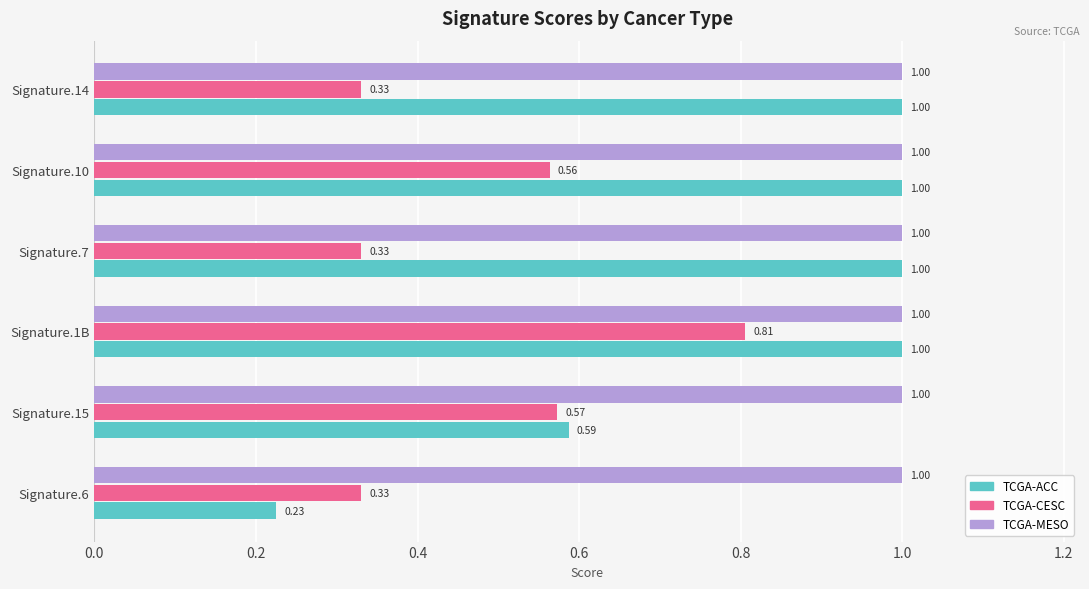

Which series has the largest total across all categories?

TCGA-MESO